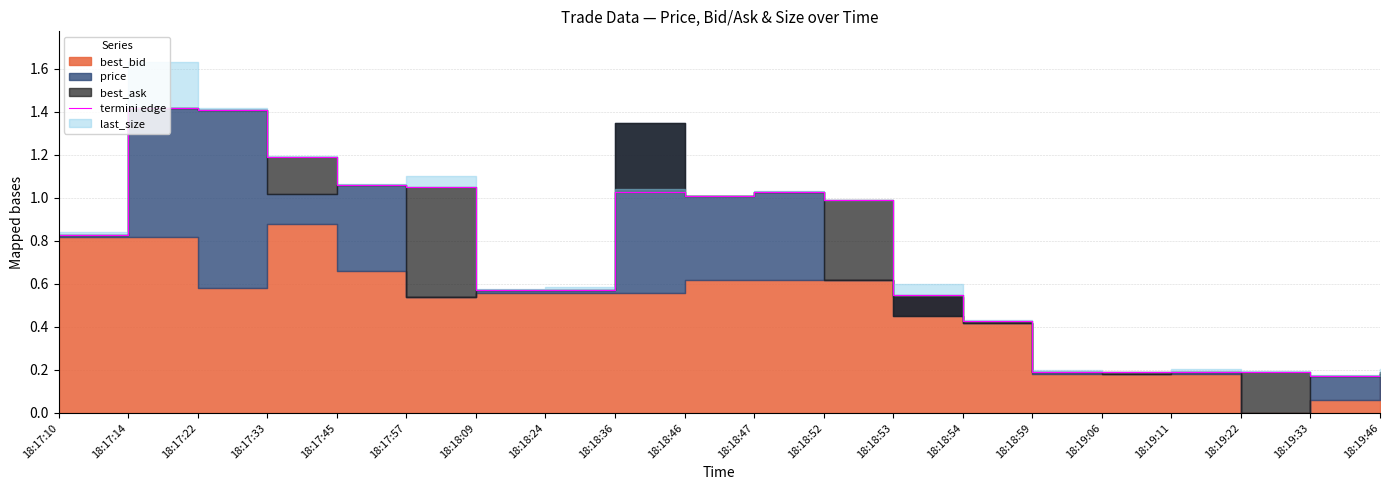

How many points are lower than both their immediate neighbors (excluding endpoints)?

2